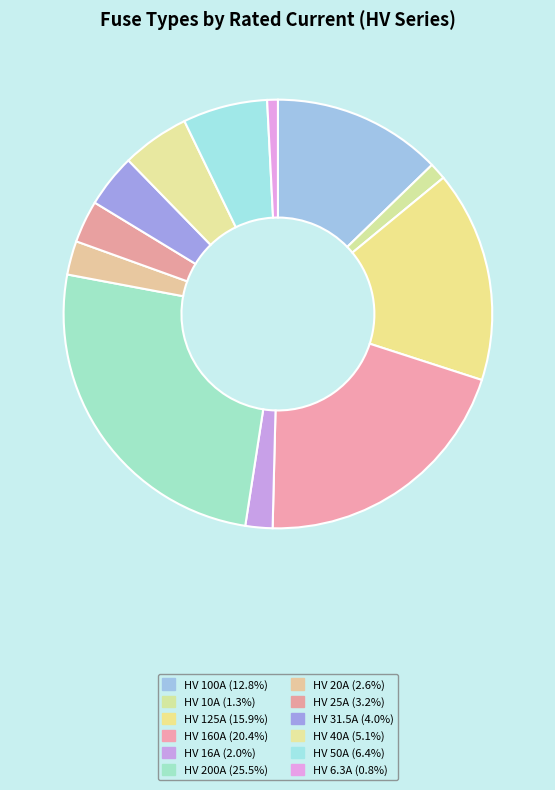

Which has a higher value, HV 10A or HV 16A?

HV 16A